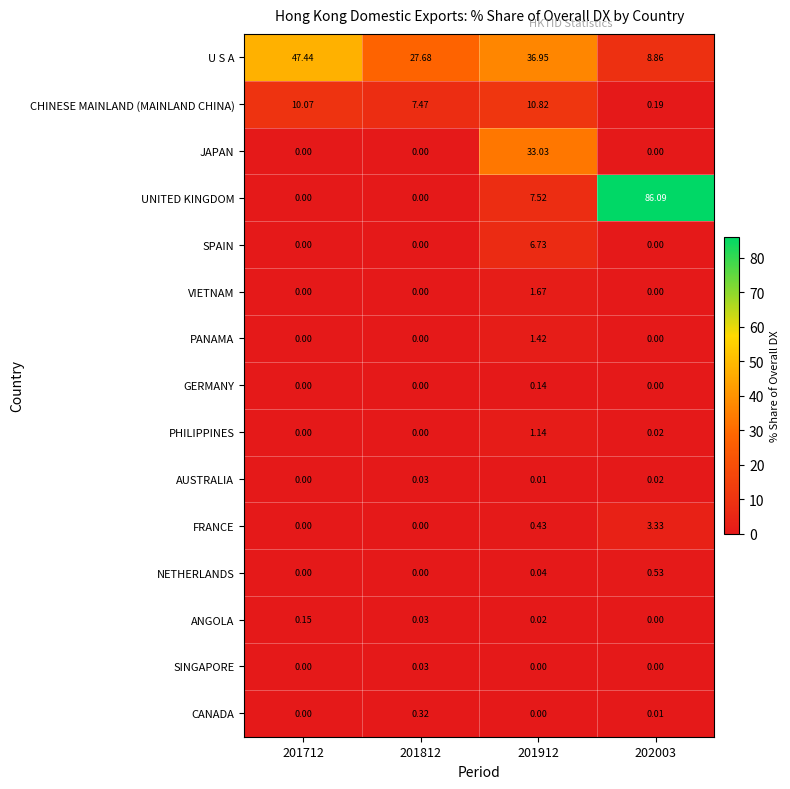

Which series changed the most between 201912 and 202003?

UNITED KINGDOM